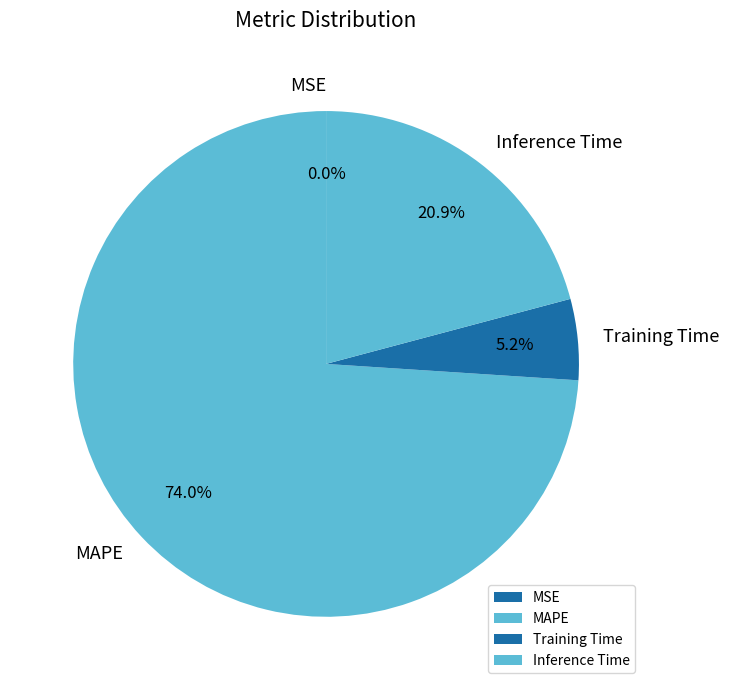

Which slice represents more than half of the pie?

MAPE